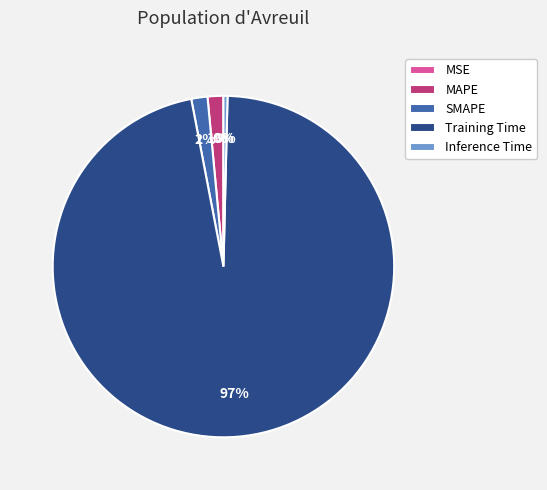

What is the largest slice in the pie chart?

Training Time